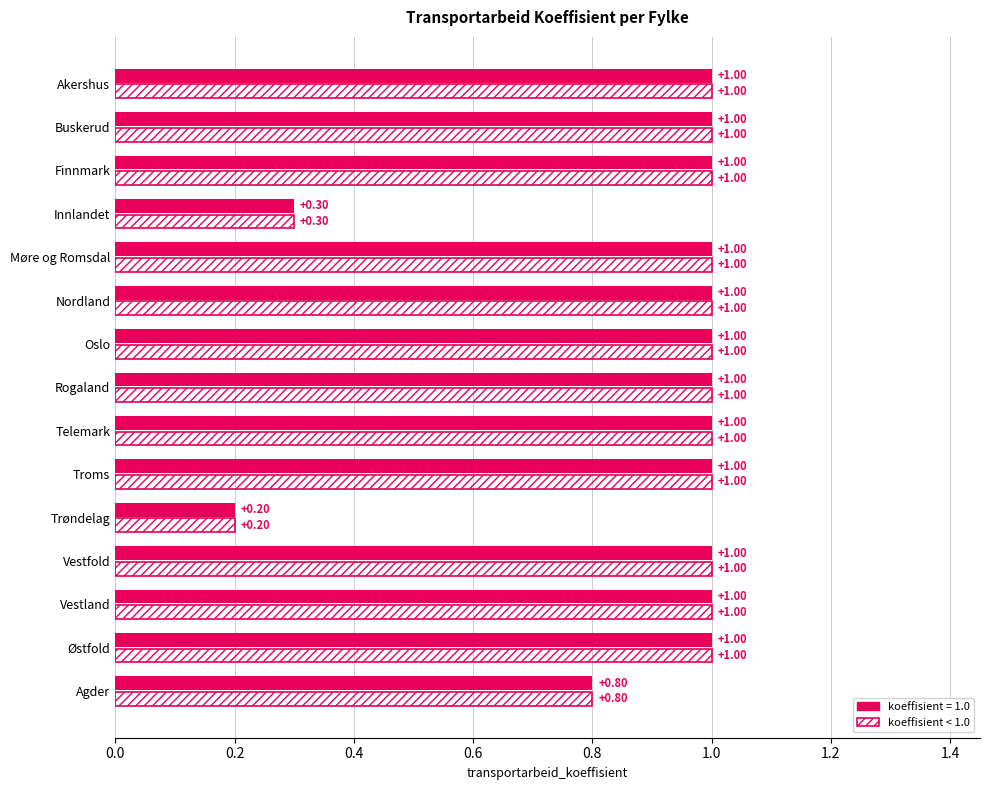

What is the total value across all series at Nordland?

2.0